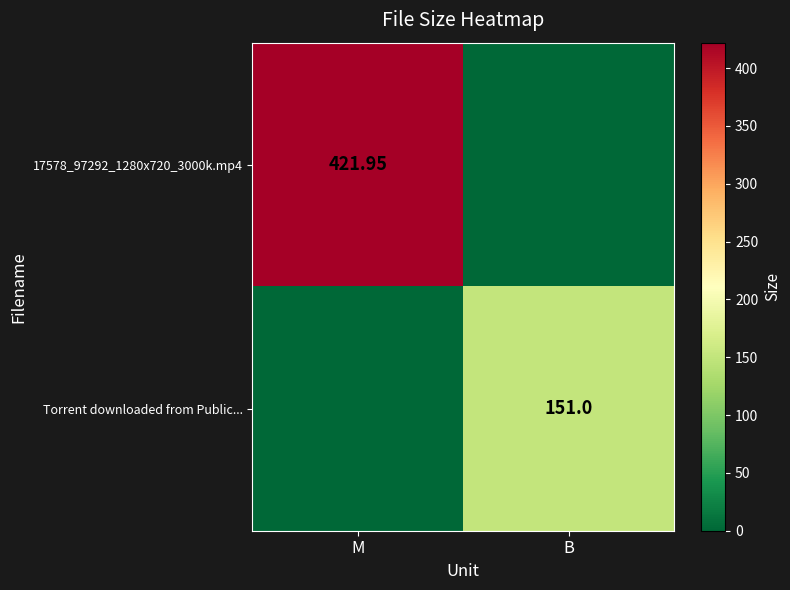

Is the value of 17578_97292_1280x720_3000k.mp4 at M greater than the value of Torrent downloaded from Public... at B?

Yes